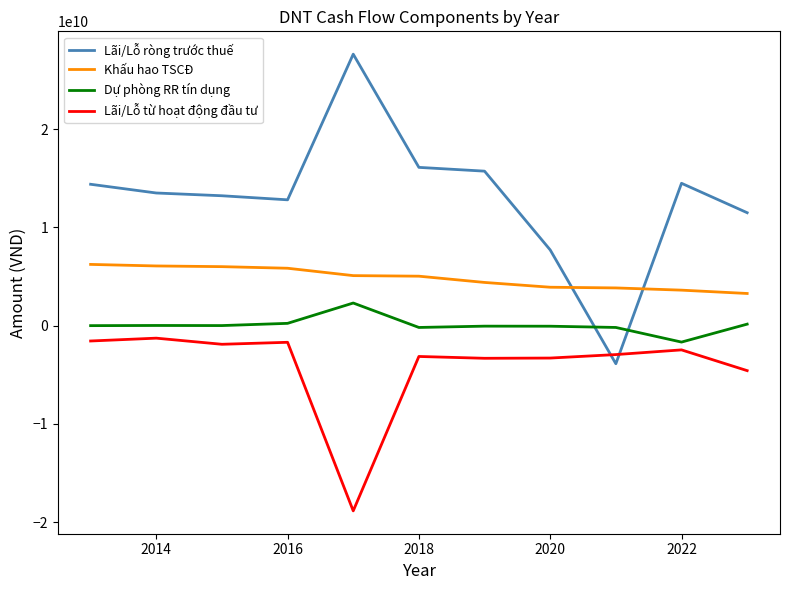

Is this an area chart (filled region under the line)?

No